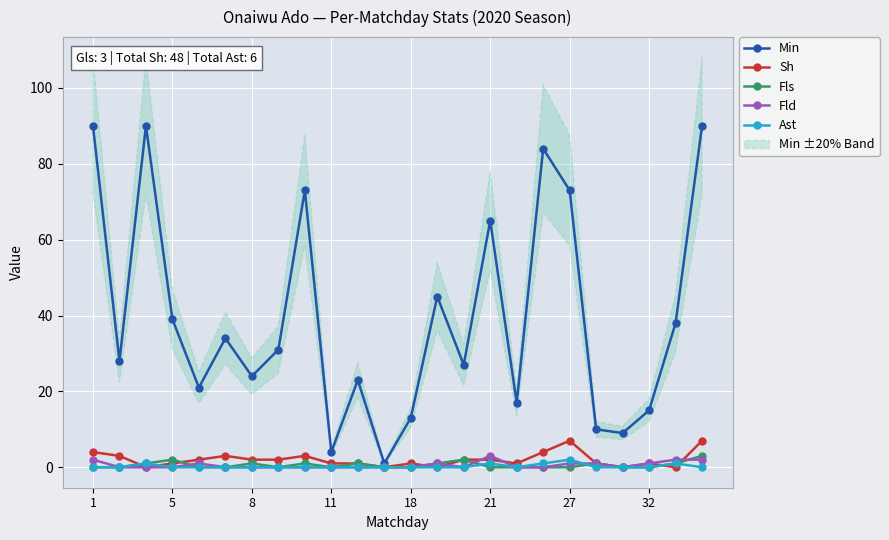

Rank the series at 22 from highest to lowest value.

Min, Fld, Fls, Ast, Sh